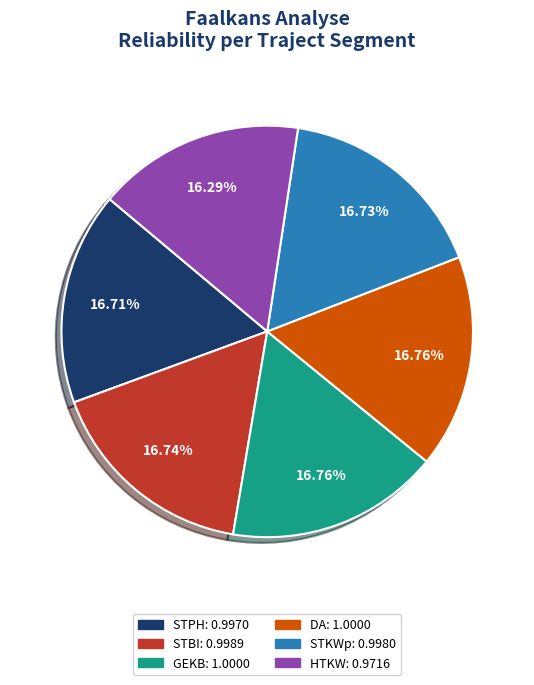

Do STPH and STKWp together represent more than half of the pie?

No